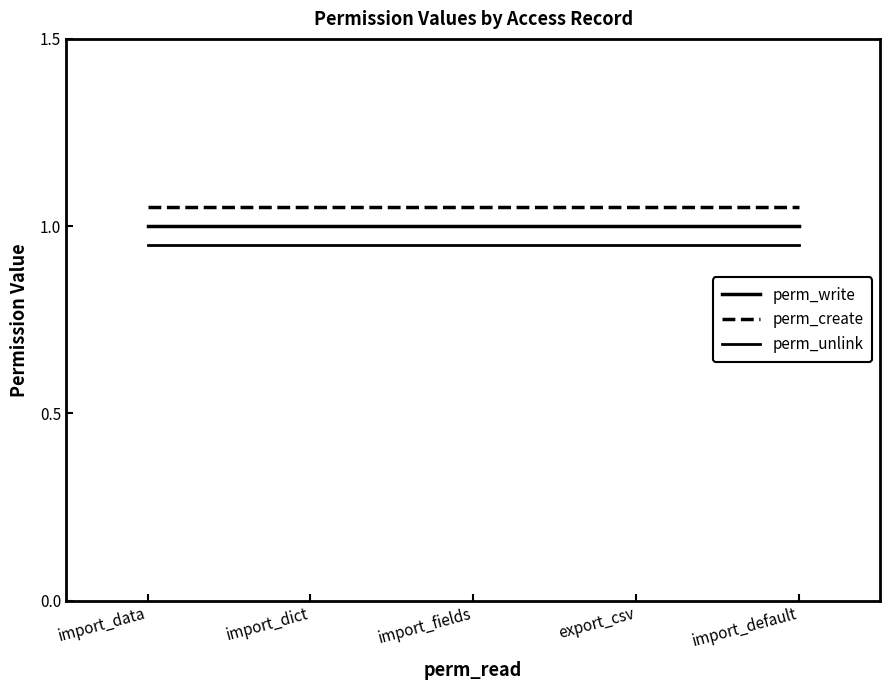

Rank the series by their maximum value, from highest to lowest.

perm_create, perm_write, perm_unlink